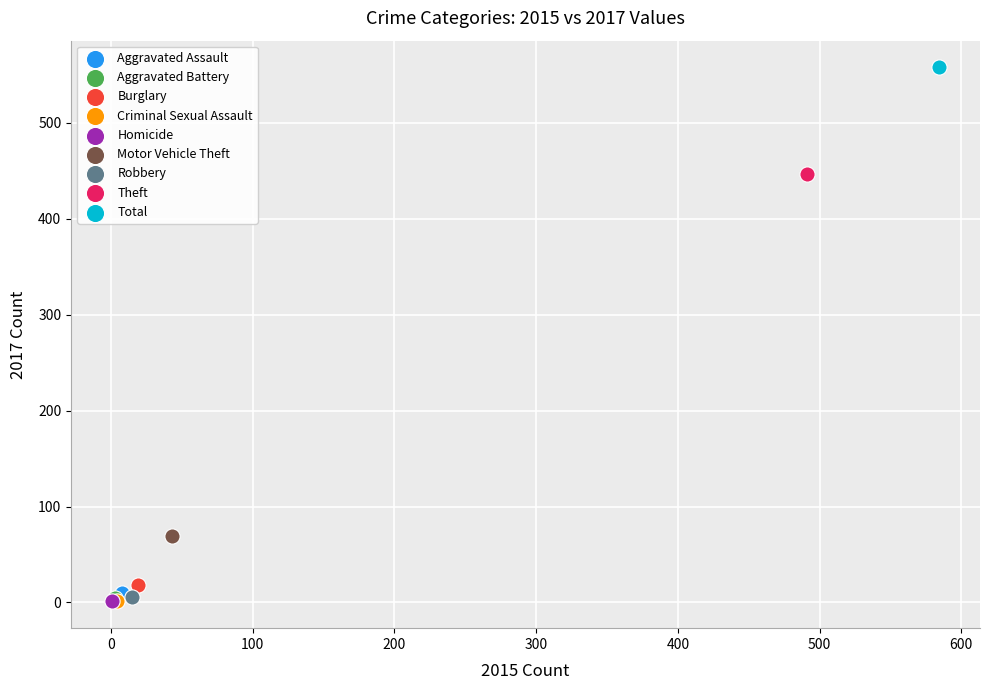

What are all the series names shown in the legend?

Aggravated Assault, Aggravated Battery, Burglary, Criminal Sexual Assault, Homicide, Motor Vehicle Theft, Robbery, Theft, Total